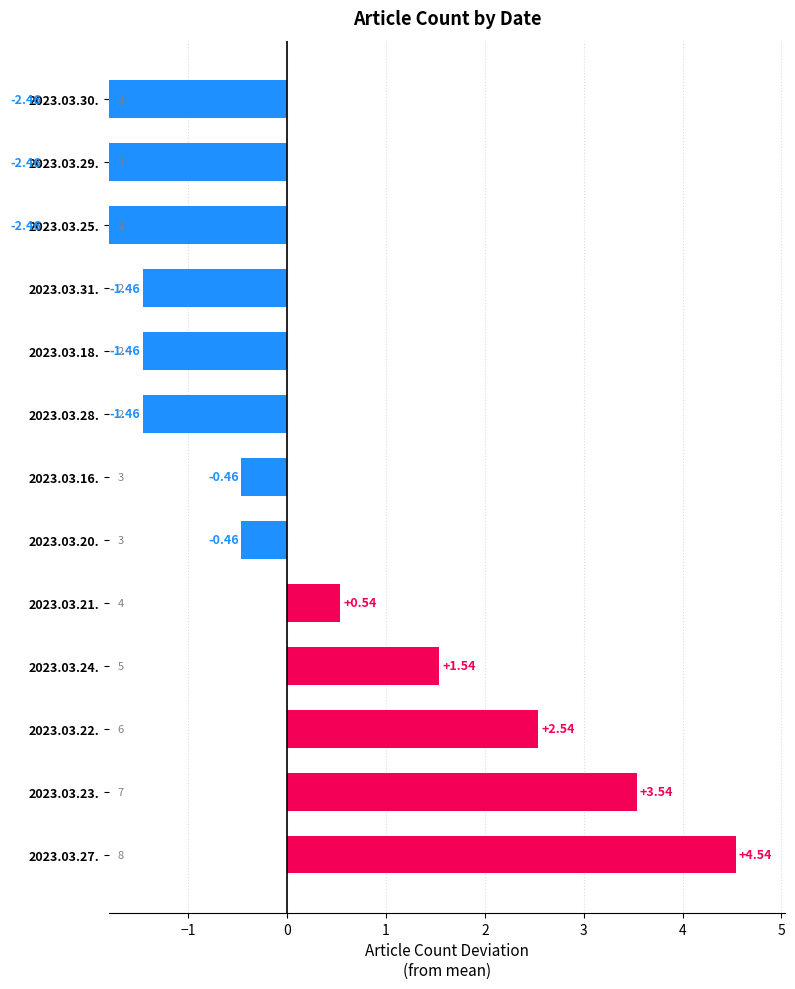

What is the smallest value displayed?

-2.5